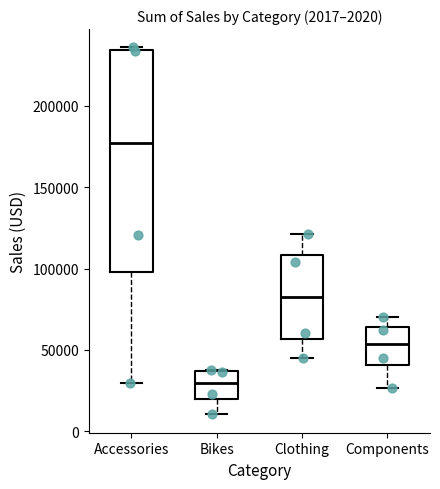

Which box is the tallest, from its lower edge to its upper edge?

Accessories